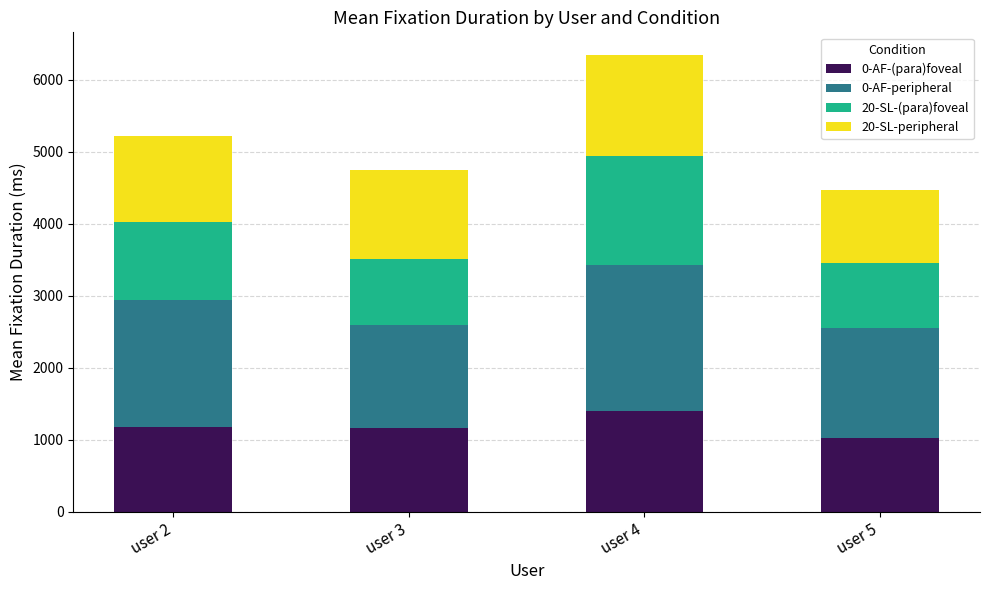

What is the total value across all series at user 4?

6344